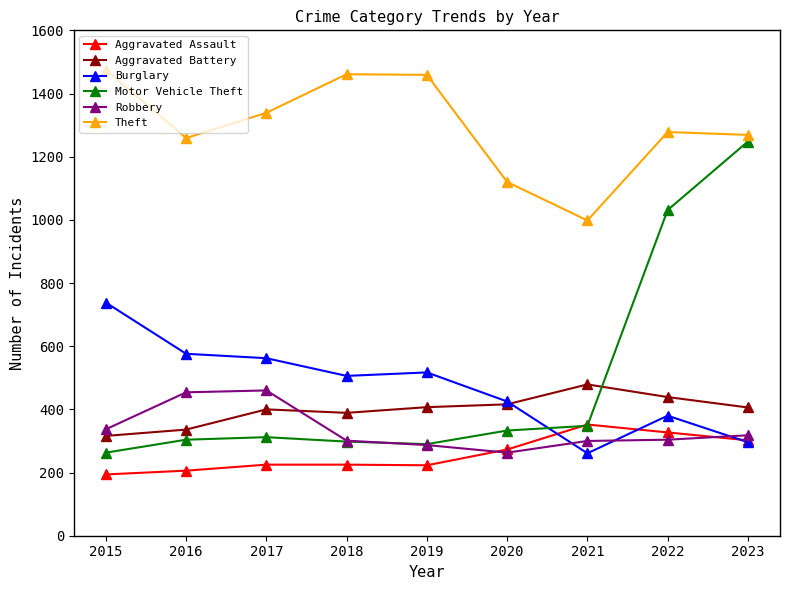

What is the sum of the Aggravated Assault values at 2022 and 2021?

679